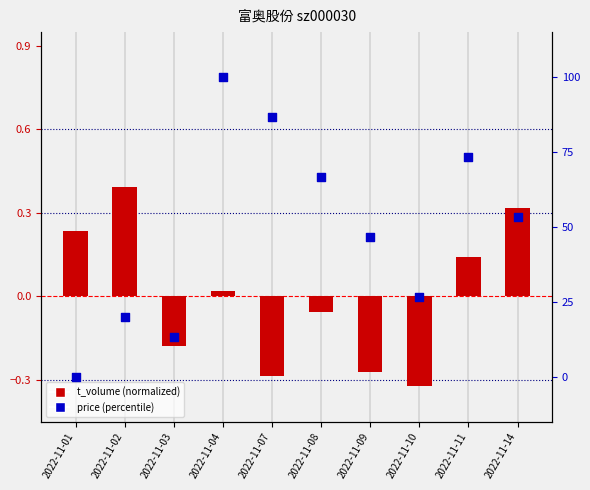

At how many categories does at least one series exceed 75?

2